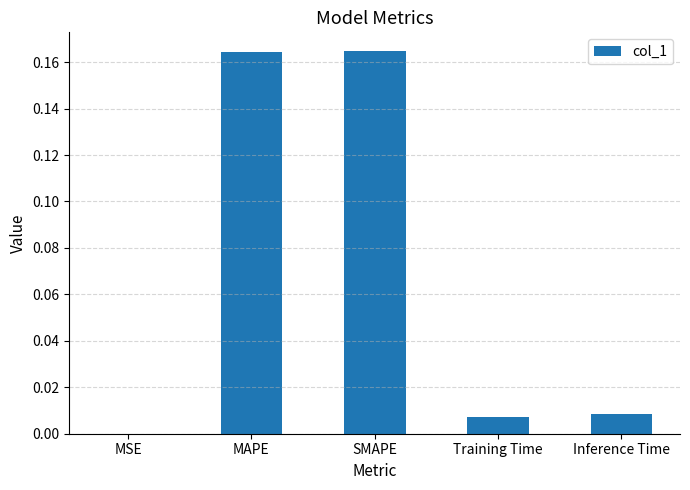

True or false: the data shows 0.0 at Inference Time.

True